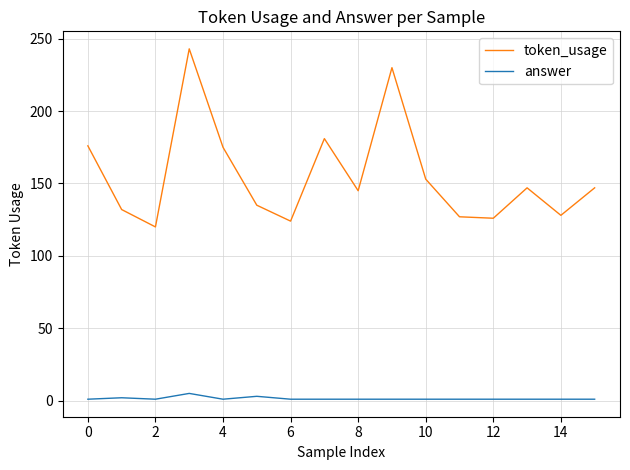

Rank the series by their maximum value, from lowest to highest.

answer, token_usage